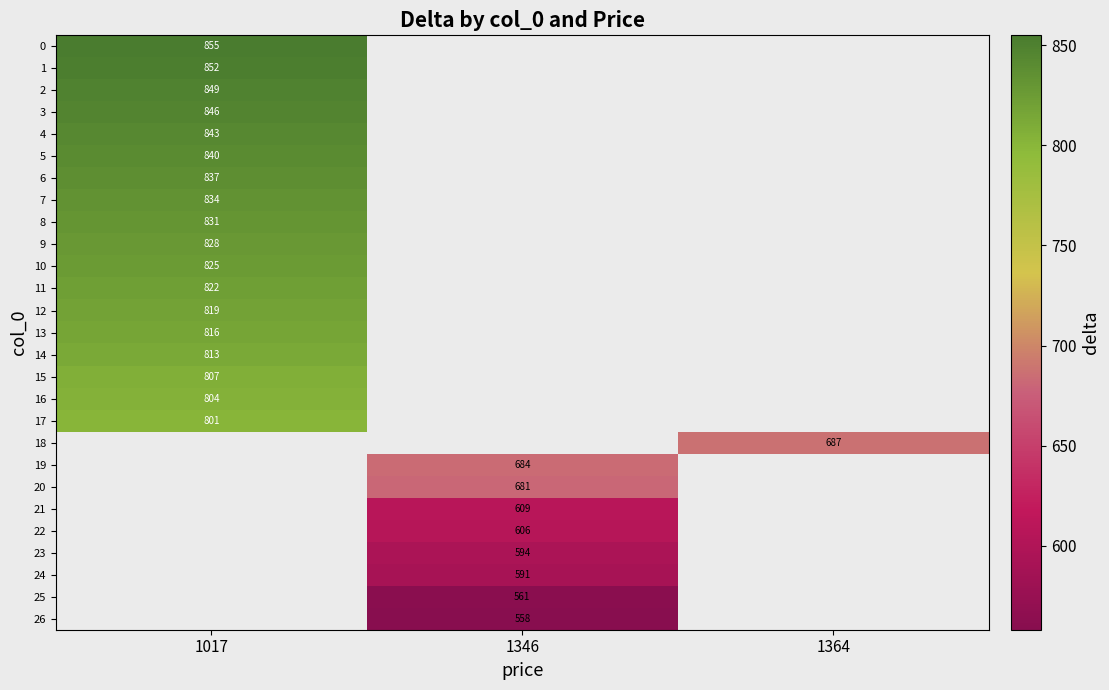

True or false: 0 has a value of 1238.9 at 1017.

False